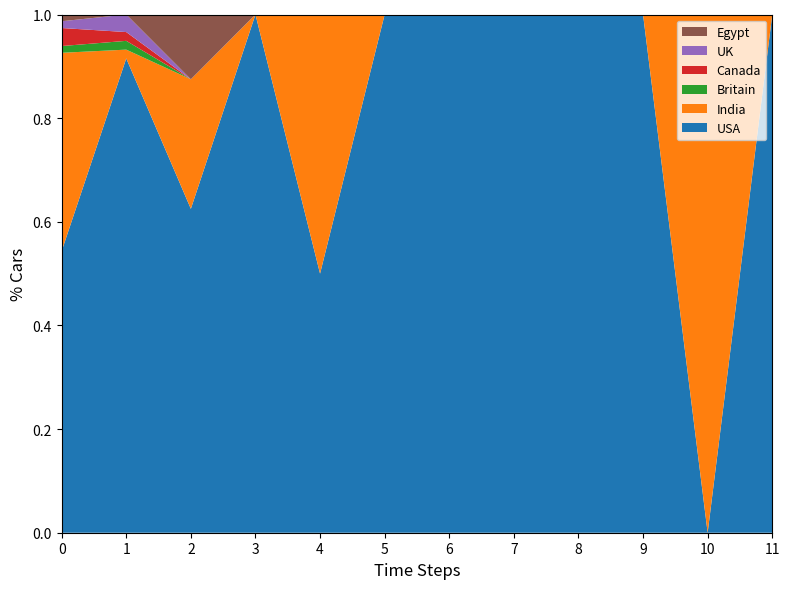

The value of USA at 11 is 0.6. True or false?

False